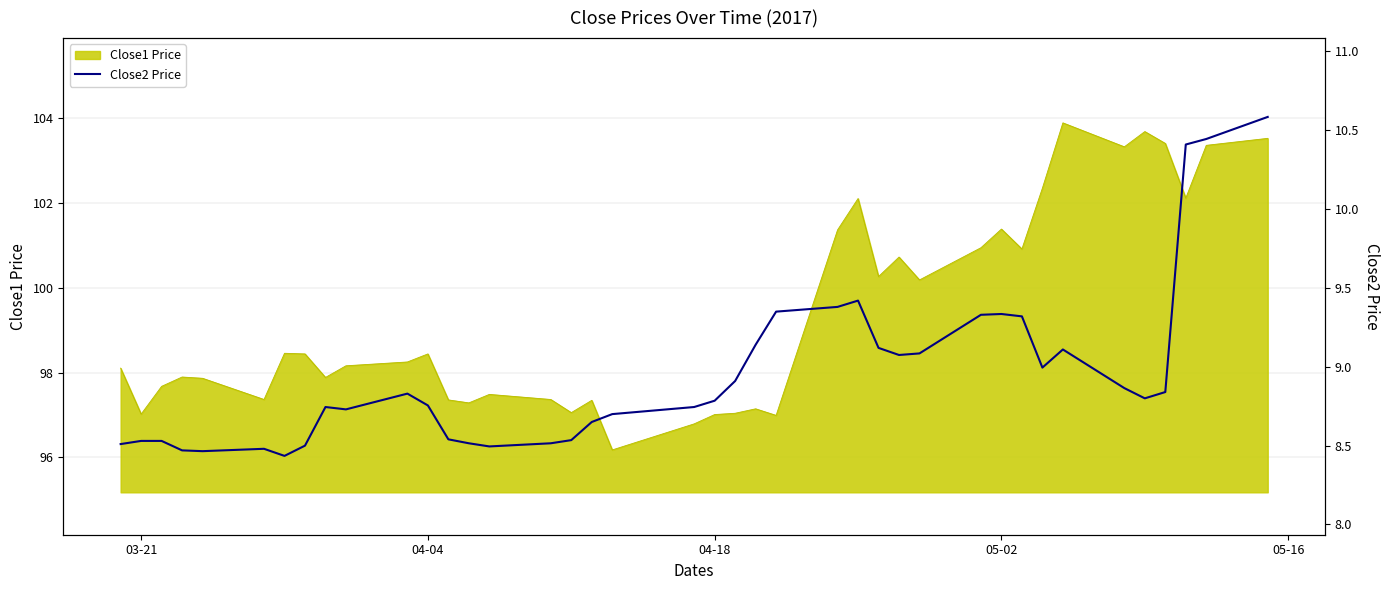

What is the minimum value for Close1 Price?

96.2